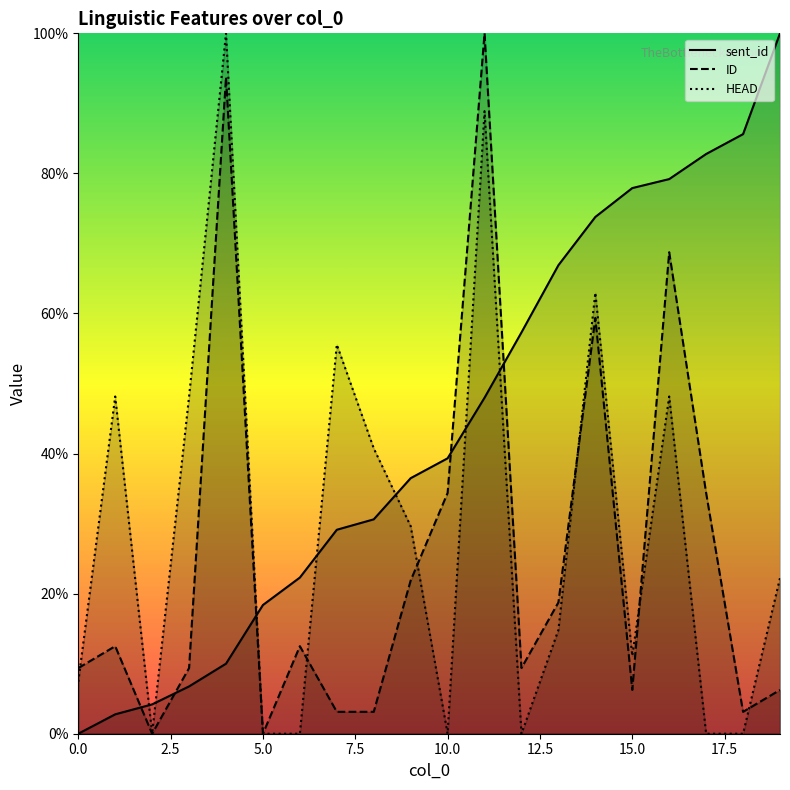

What is the sum of all ID values?

506.2